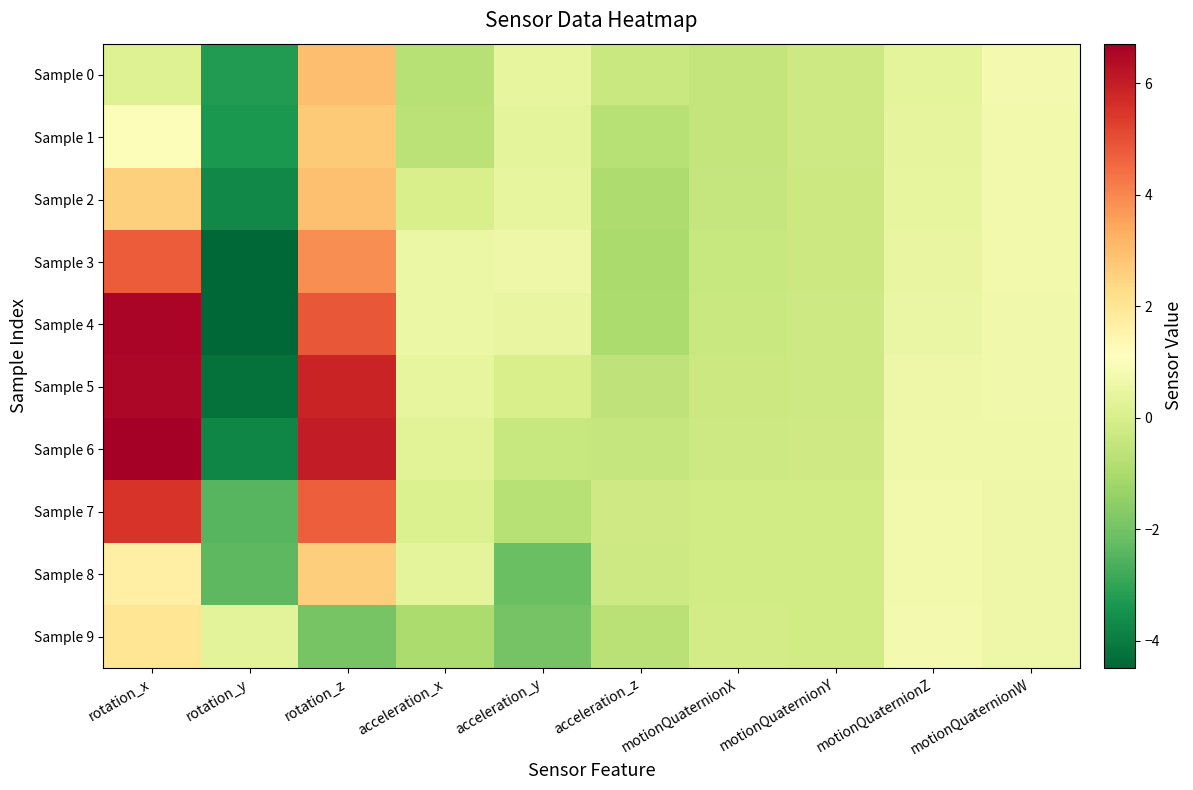

What is the total value across all series at rotation_y?

-31.7